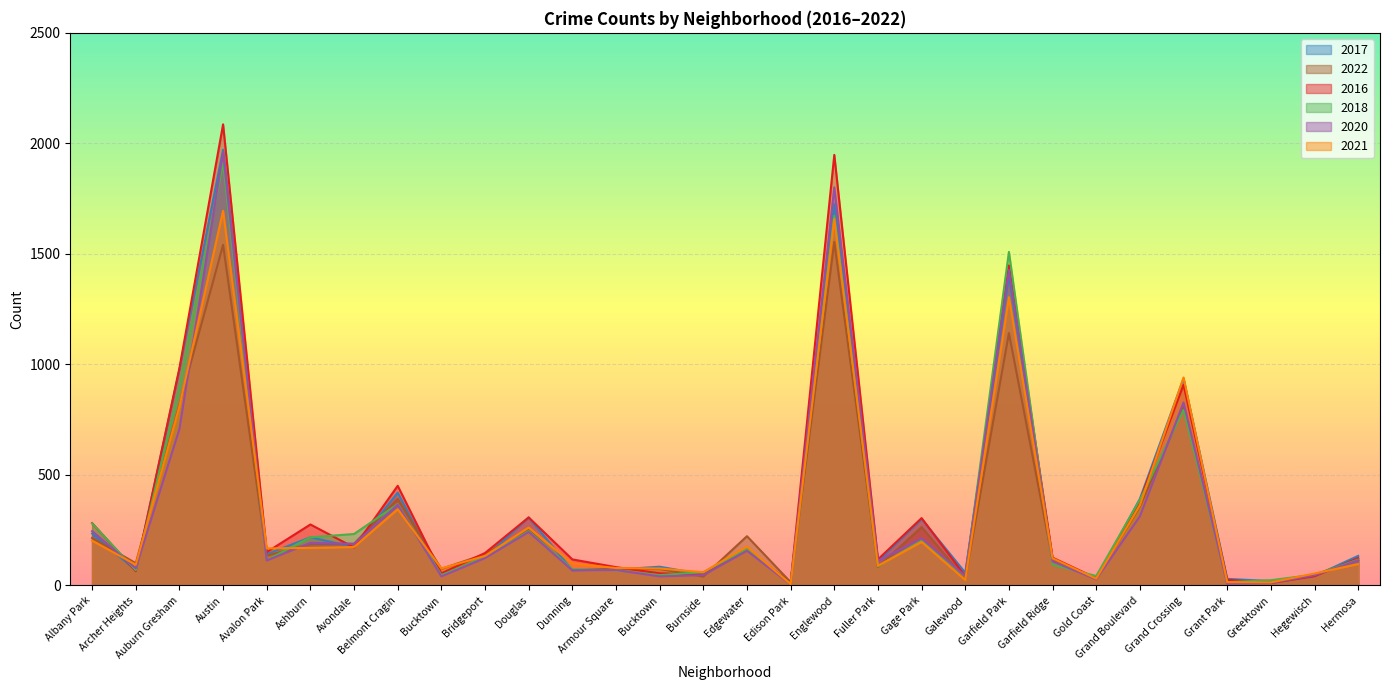

At which label does 2022 first exceed 135?

Albany Park